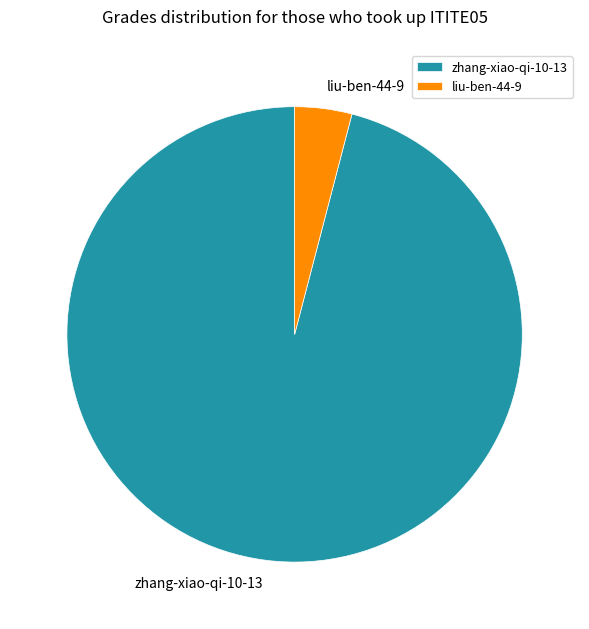

Between liu-ben-44-9 and zhang-xiao-qi-10-13, which is larger?

zhang-xiao-qi-10-13